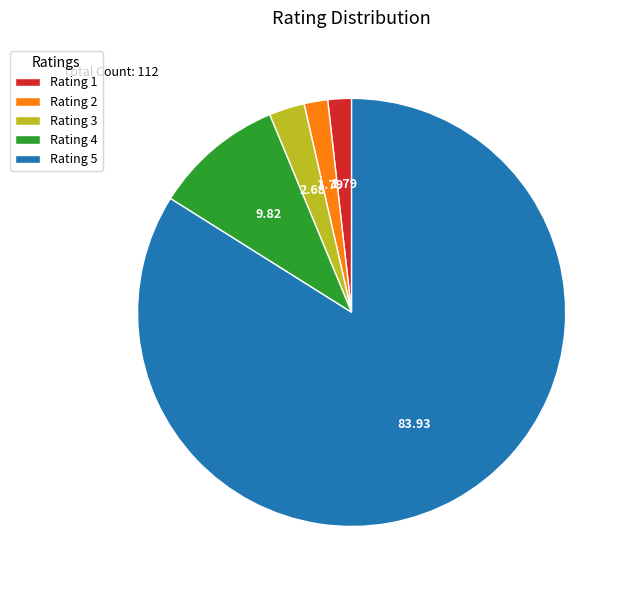

What is the ratio of the value at Rating 5 to the value at Rating 1?

47.0